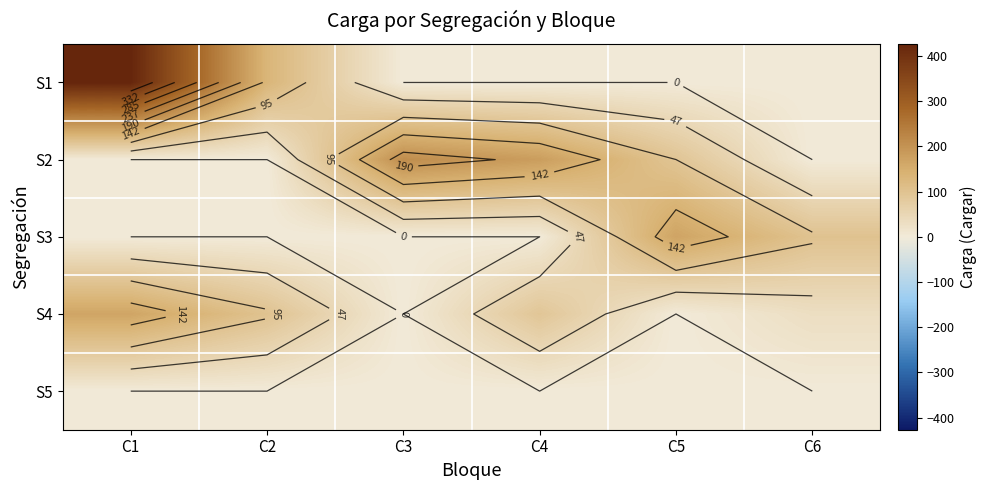

At which label does S2 reach its peak?

C3